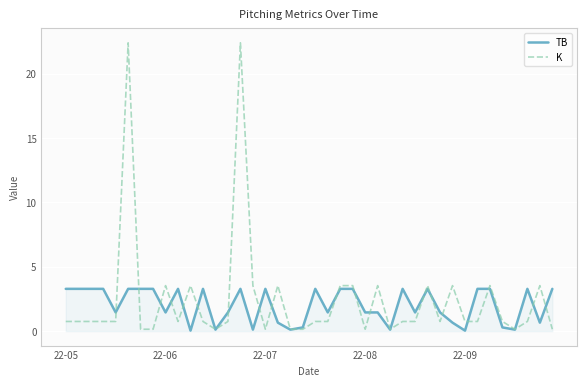

Which series has the widest spread of values?

K